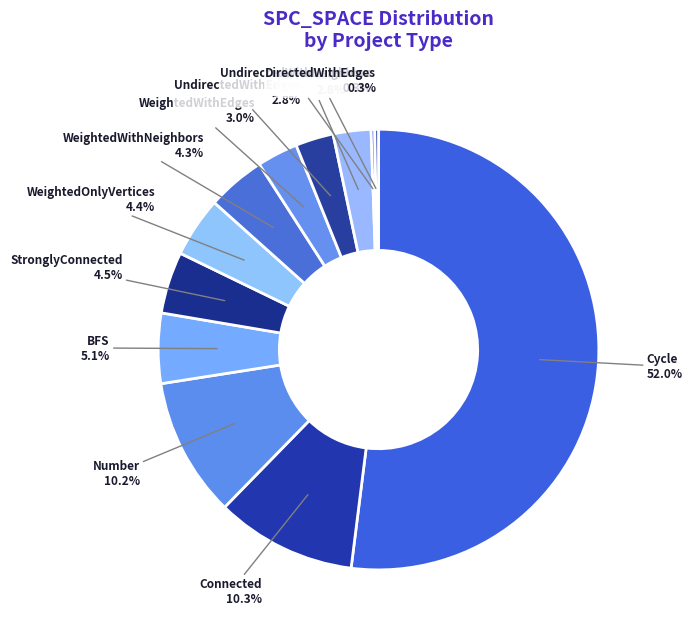

Approximately how many times larger is the value at WeightedWithNeighbors compared to WeightedOnlyVertices?

1.0